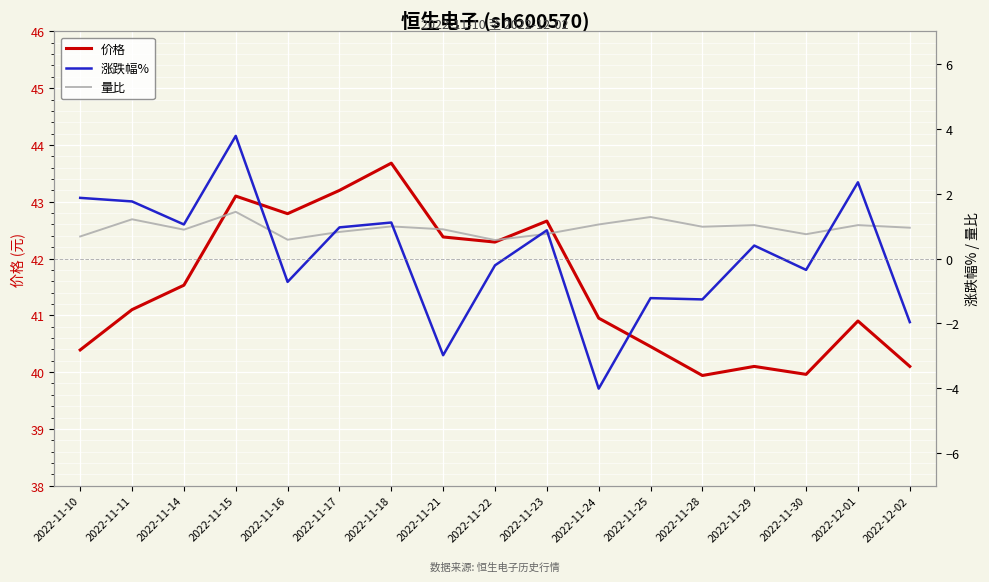

True or false: 涨跌幅% and 价格 cross at least once.

False